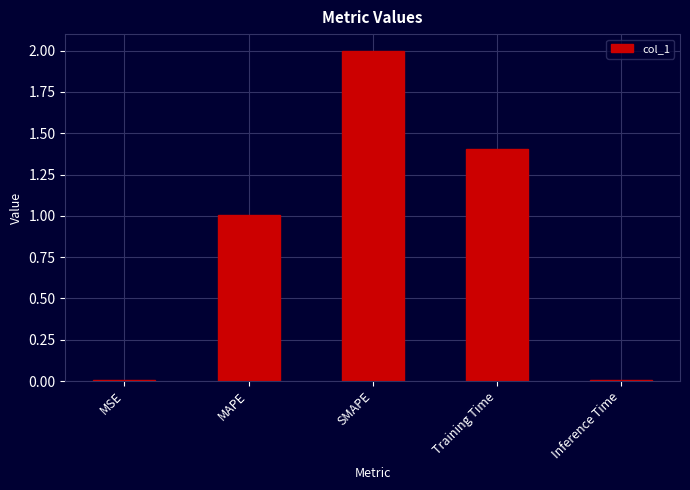

What is the sum of the values at SMAPE and Training Time?

3.4